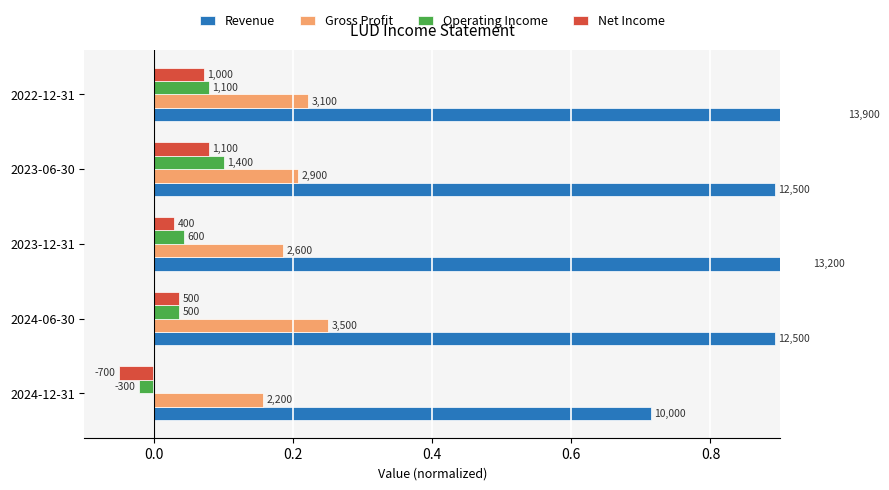

What is the smallest value displayed?

-0.1